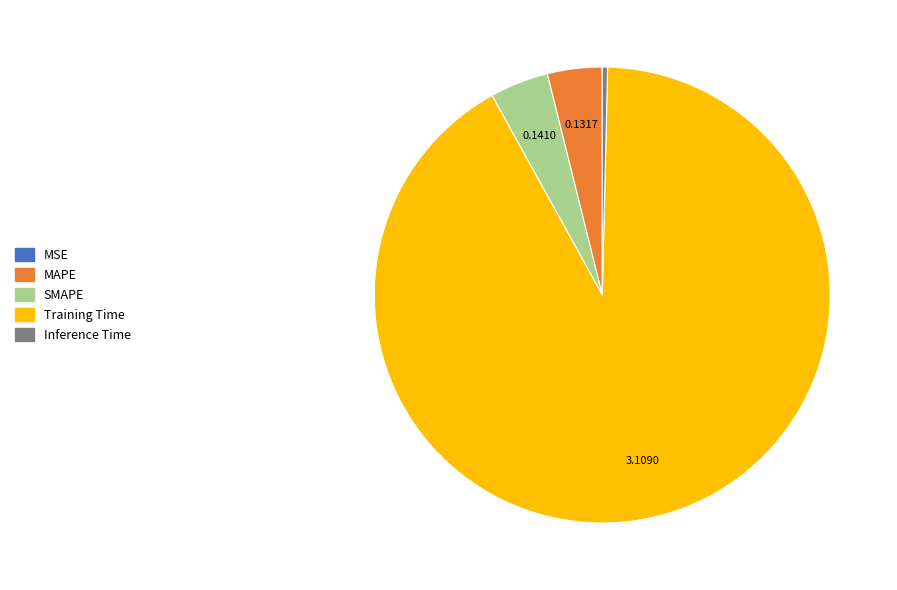

Do MAPE and SMAPE together represent more than half of the pie?

No